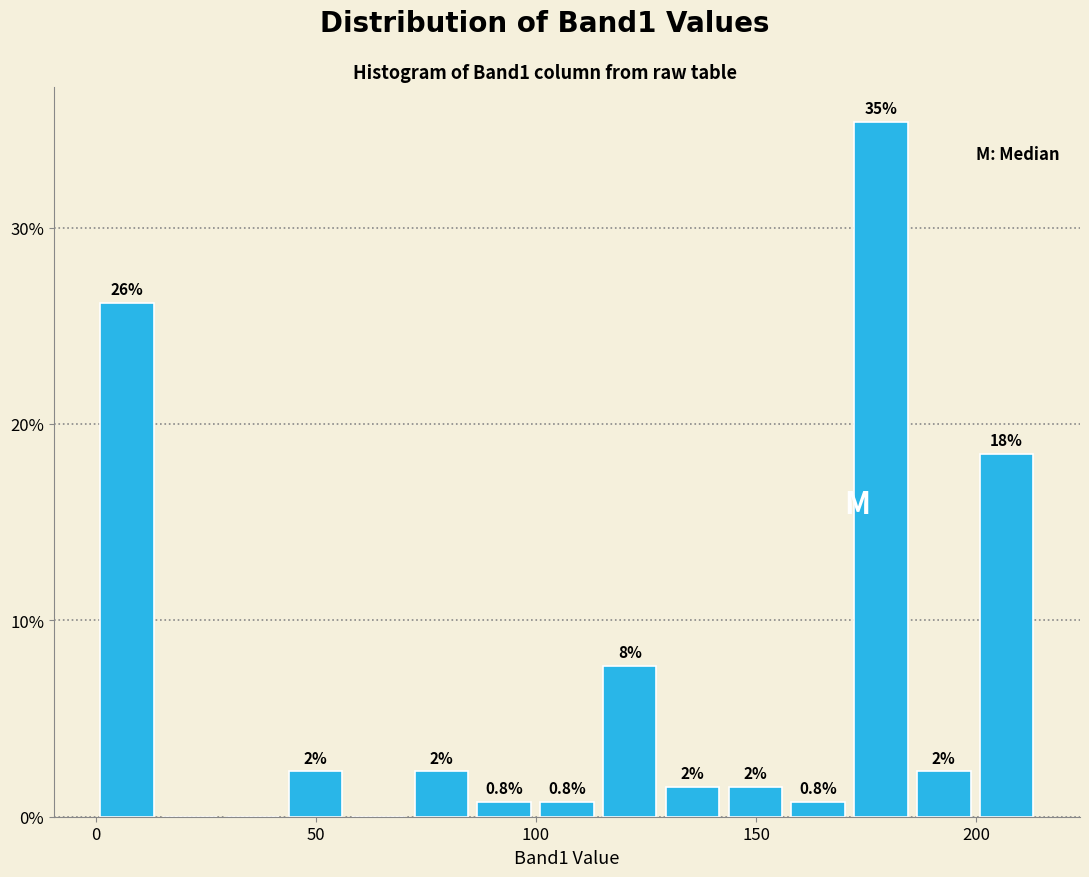

Read against the x-axis, roughly where is the centre of the tallest bar?

180